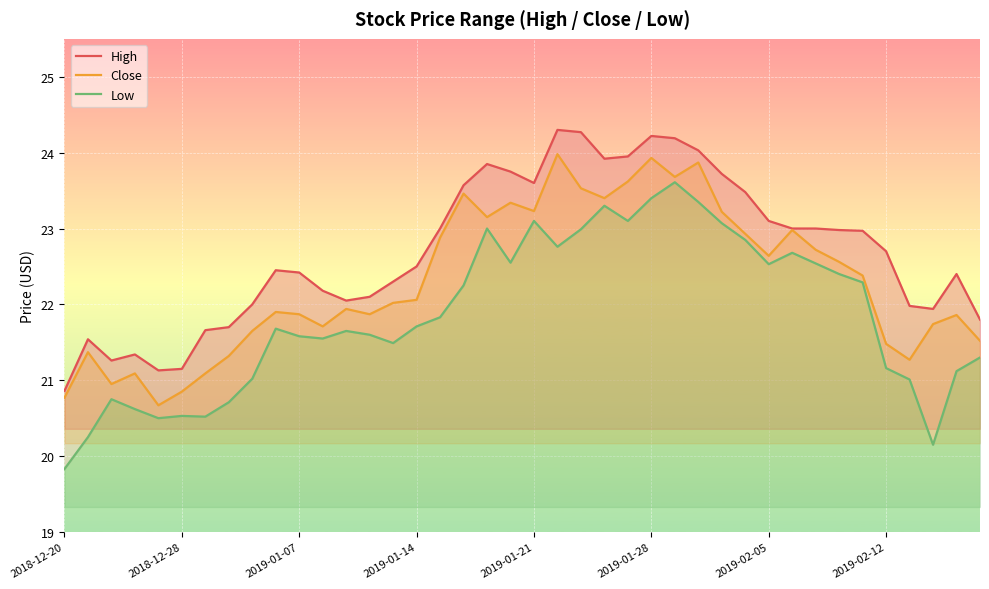

True or false: High and Low intersect in this chart.

False